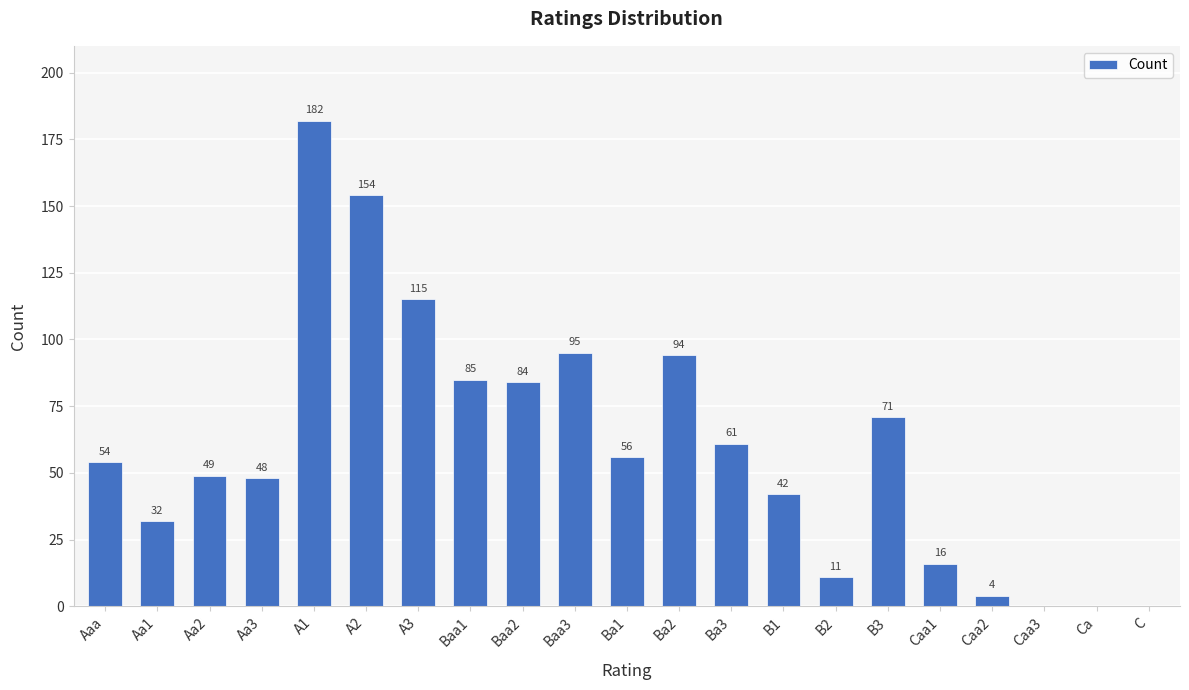

Approximately how many times larger is the value at A2 compared to Caa1?

9.6